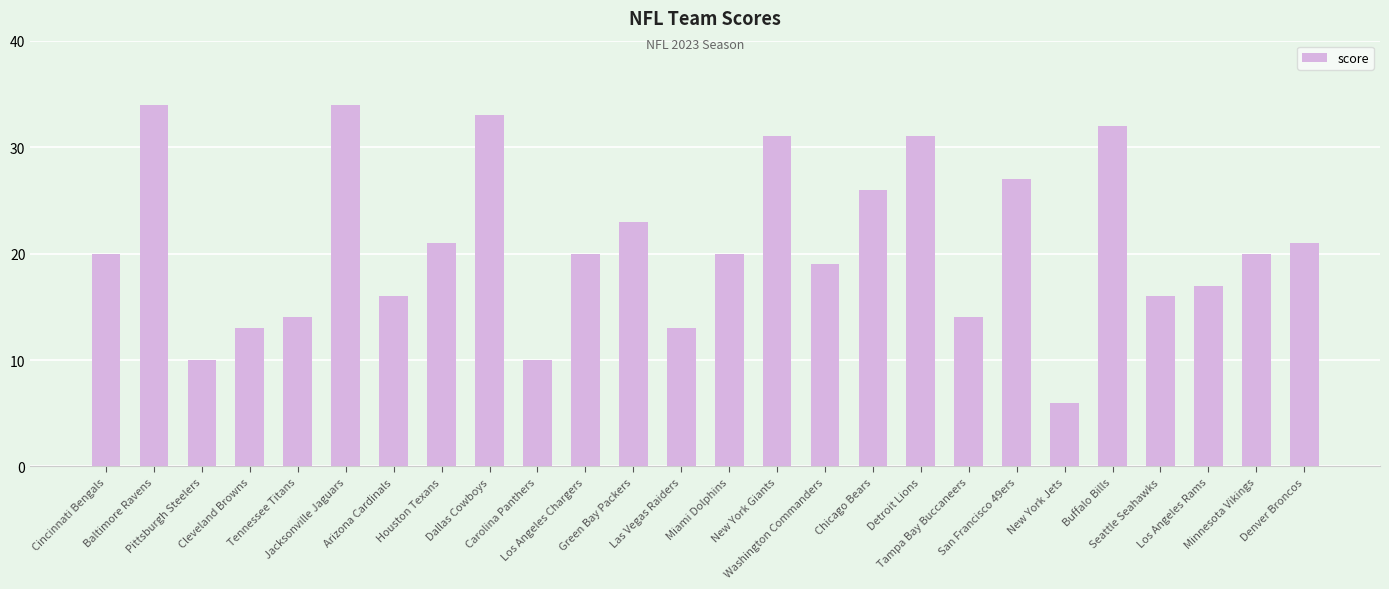

What is the approximate value at Los Angeles Rams, to the nearest 5?

15